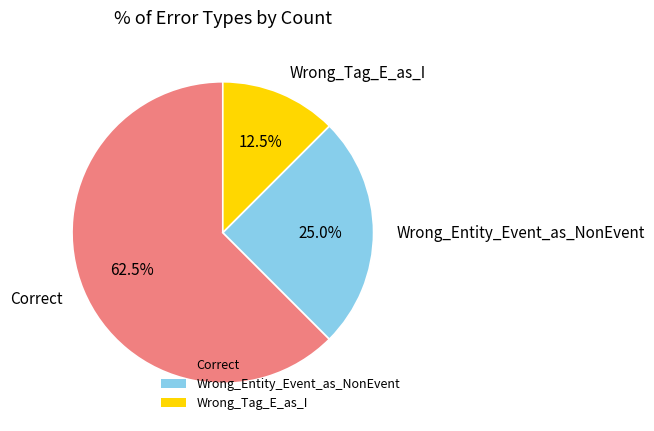

Count the number of slices in the pie.

3